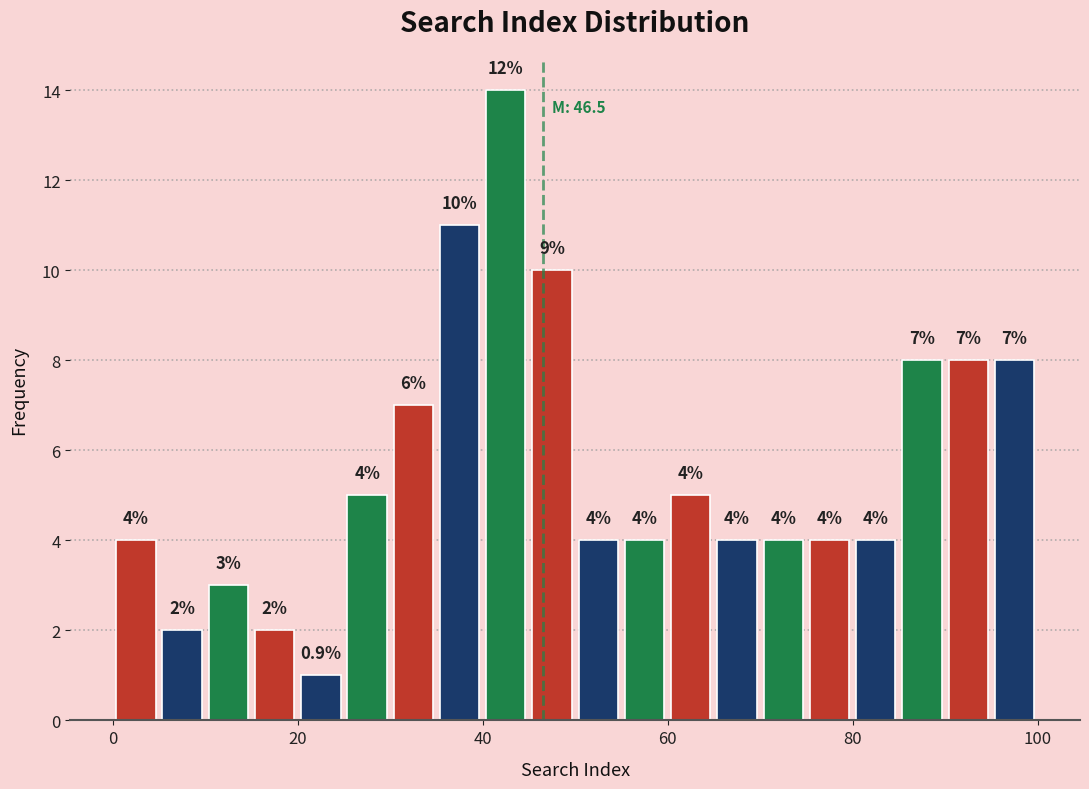

Around what value on the x-axis is the tallest bar? Give the approximate position of its centre, as read against the axis.

42